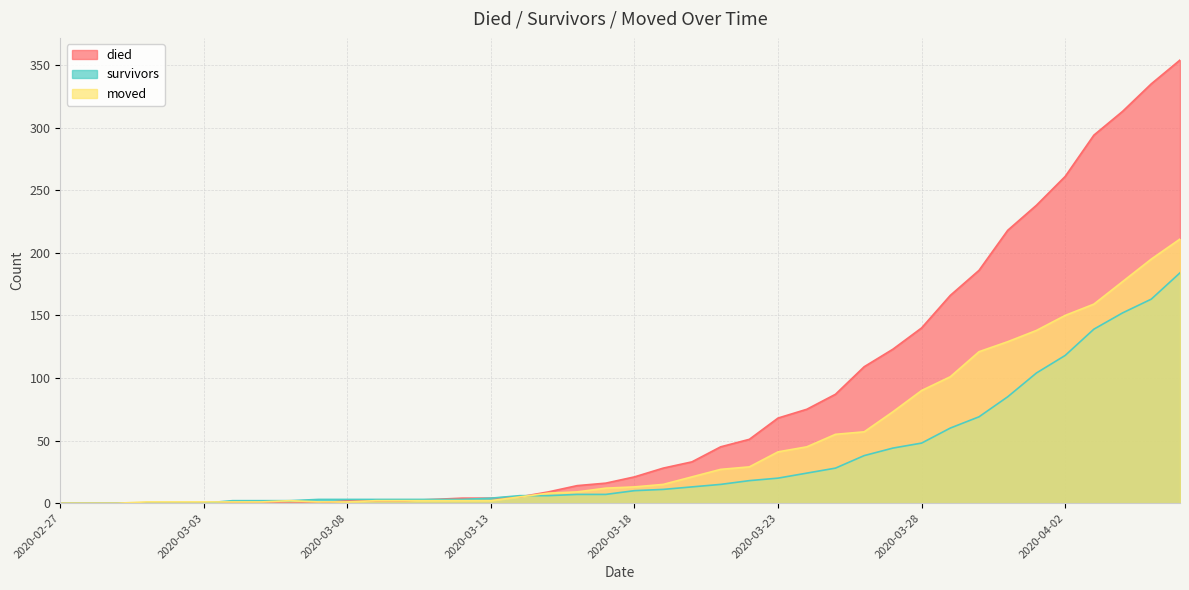

True or false: survivors and moved intersect in this chart.

True